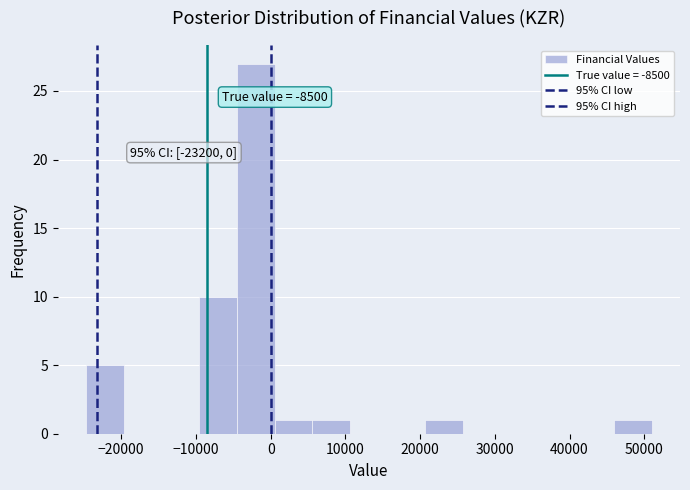

Over which range of the x-axis is the bar tallest?

-5000 to 1000